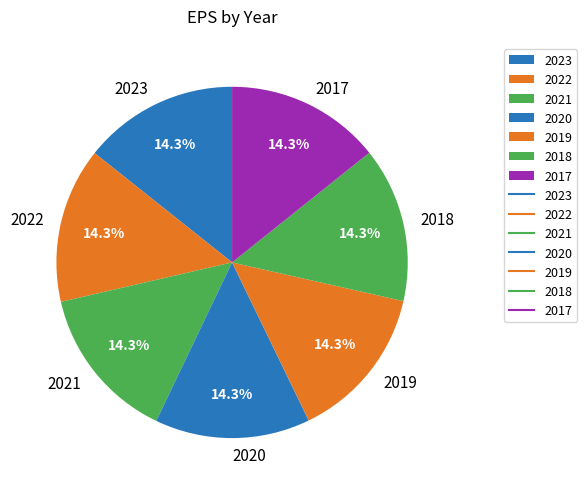

How much of the chart is everything except 2022?

85.7%